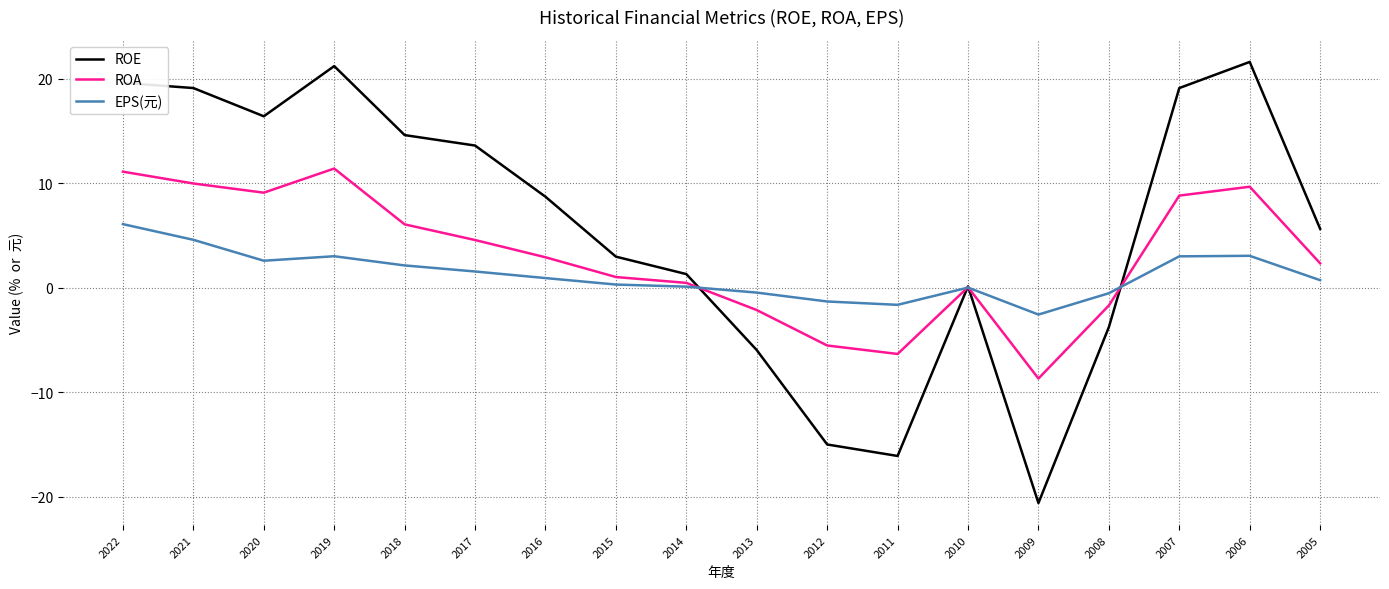

What is the approximate value of ROA at 2009?

-8.7